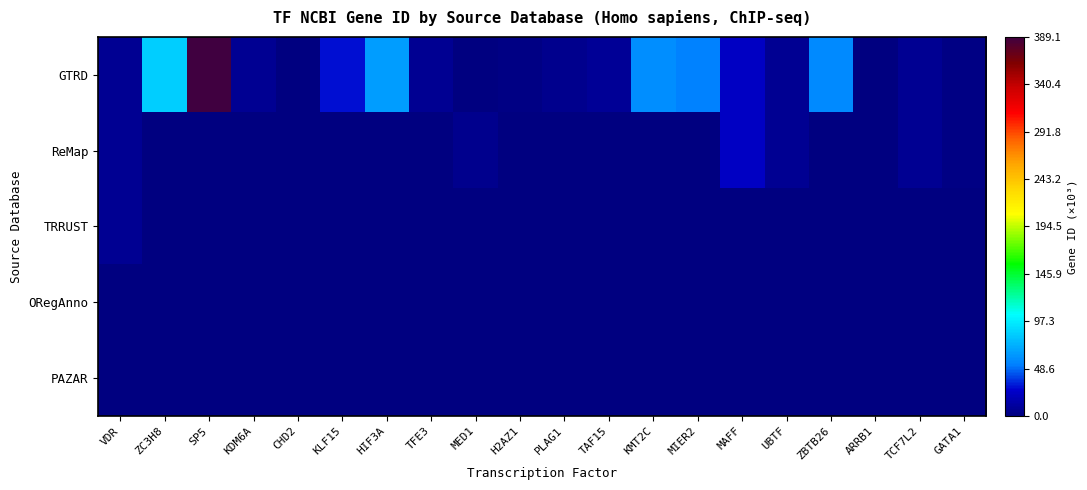

At UBTF, list the series in order from largest to smallest.

GTRD, ReMap, TRRUST, ORegAnno, PAZAR